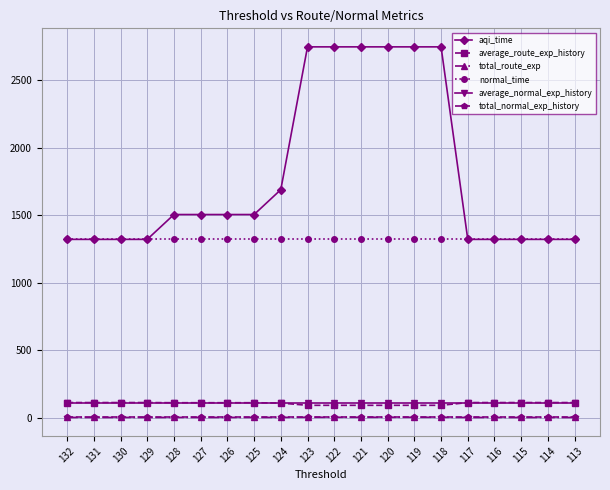

What is the value of the normal_time point at the 2nd from the left?

1322.0